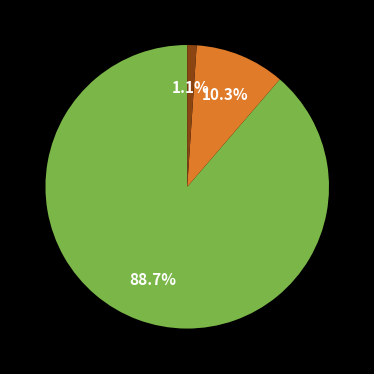

How many slices are in this pie chart?

3